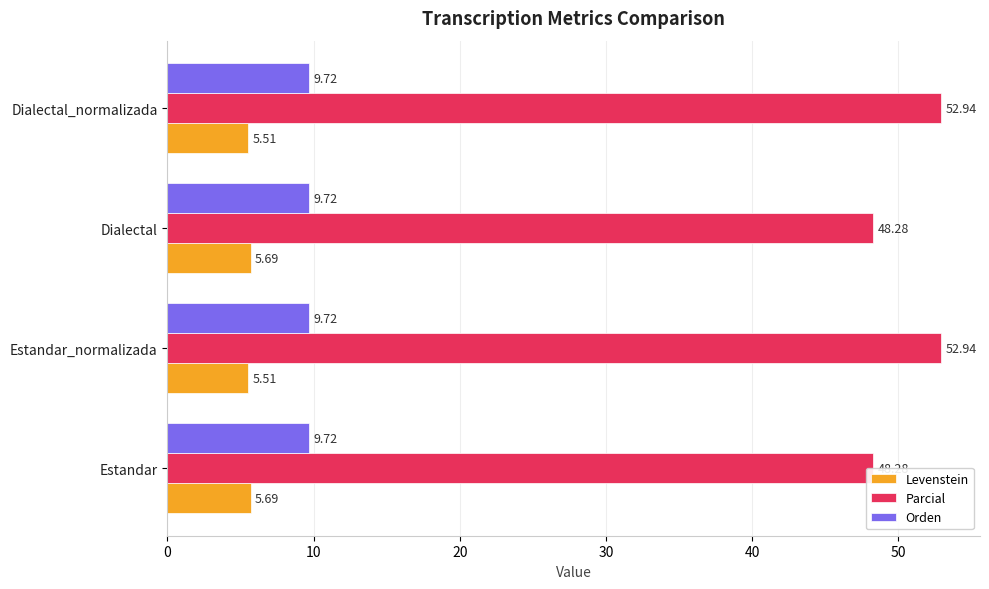

What is the value of the Levenstein bar at the 1st from the left?

5.7